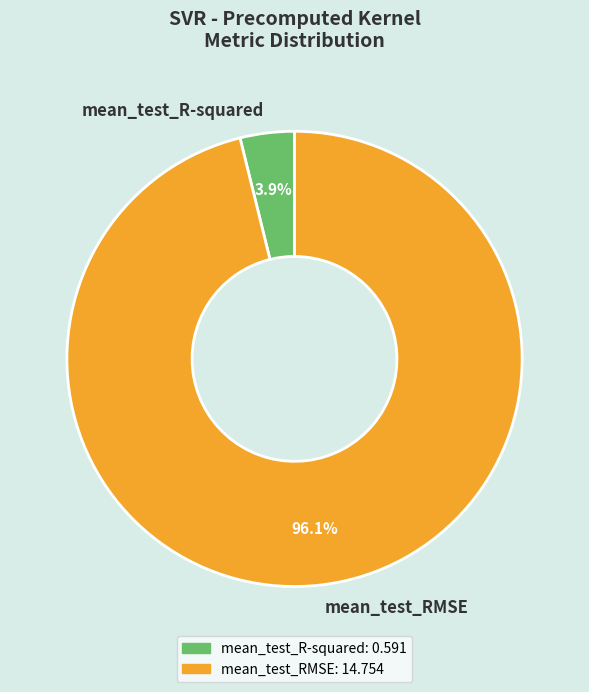

What is the smallest slice in the pie chart?

mean_test_R-squared